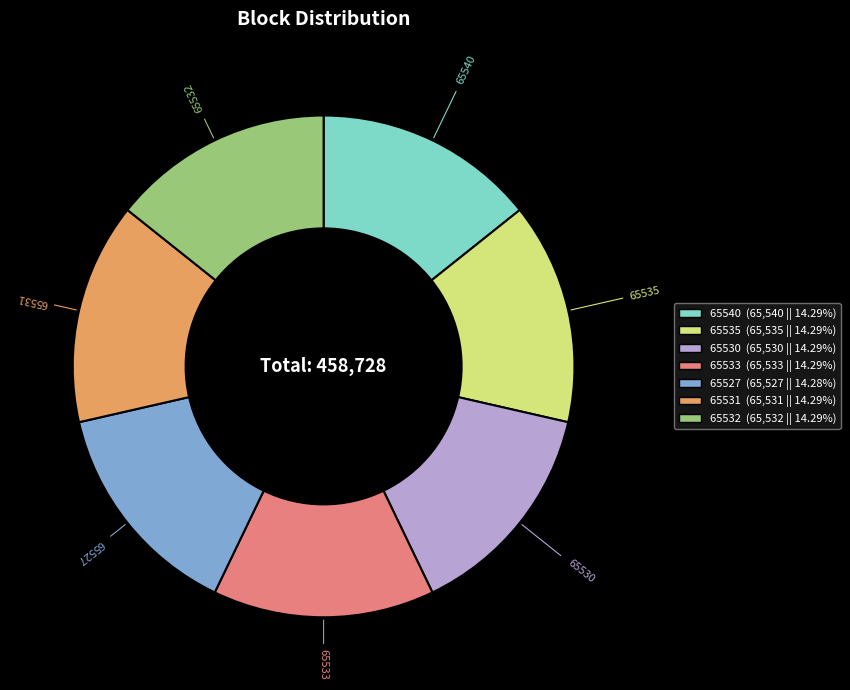

Approximately how many times larger is the value at 65532 compared to 65527?

1.0